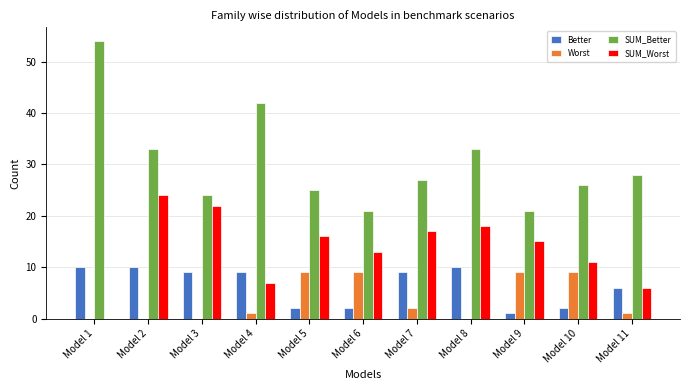

The SUM_Worst series shows 24 at Model 2. True or false?

True